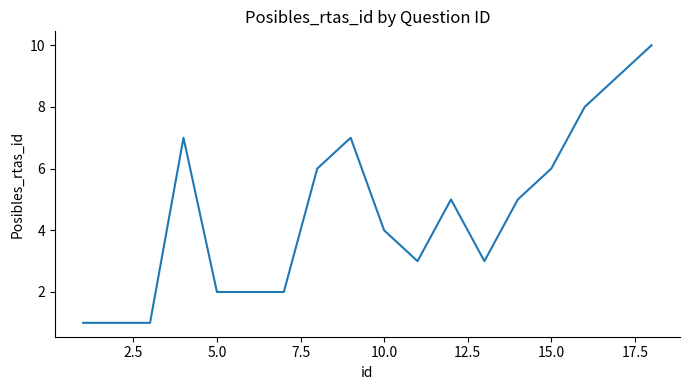

What is the greatest value displayed?

10